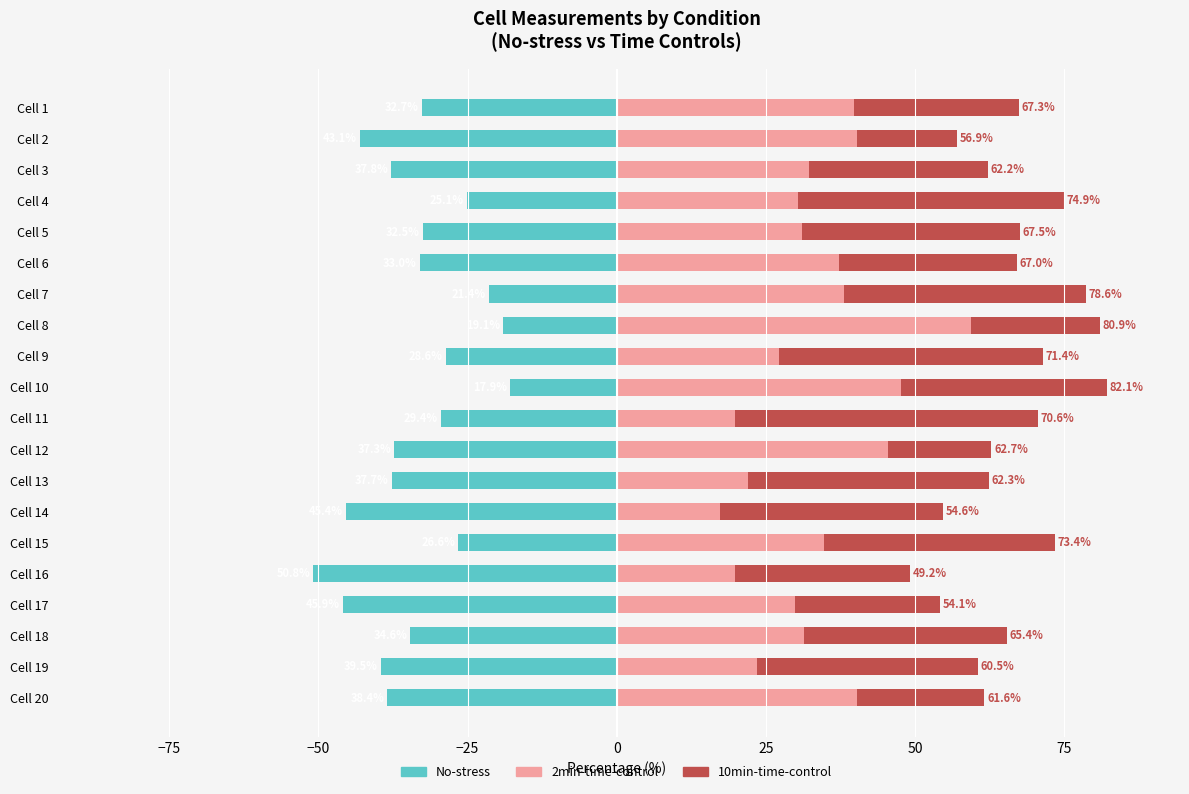

What is the value of the 2min-time-control bar at the 7th from the left?

38.1